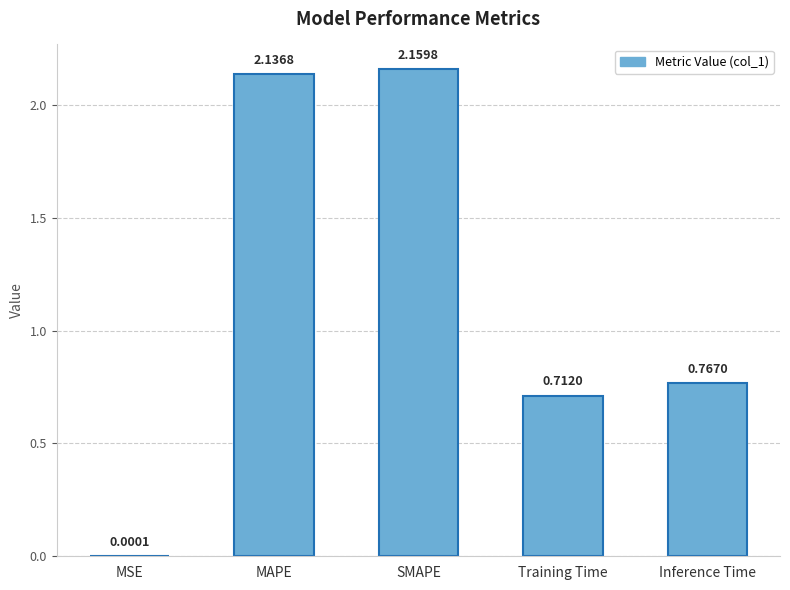

Approximately how many times larger is the value at Inference Time compared to SMAPE?

0.4